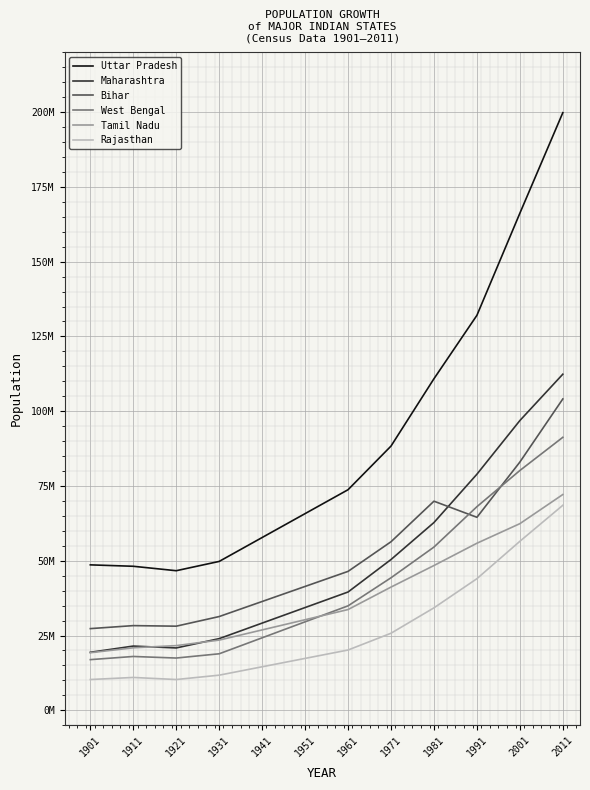

What are all the series names shown in the legend?

Uttar Pradesh, Maharashtra, Bihar, West Bengal, Tamil Nadu, Rajasthan